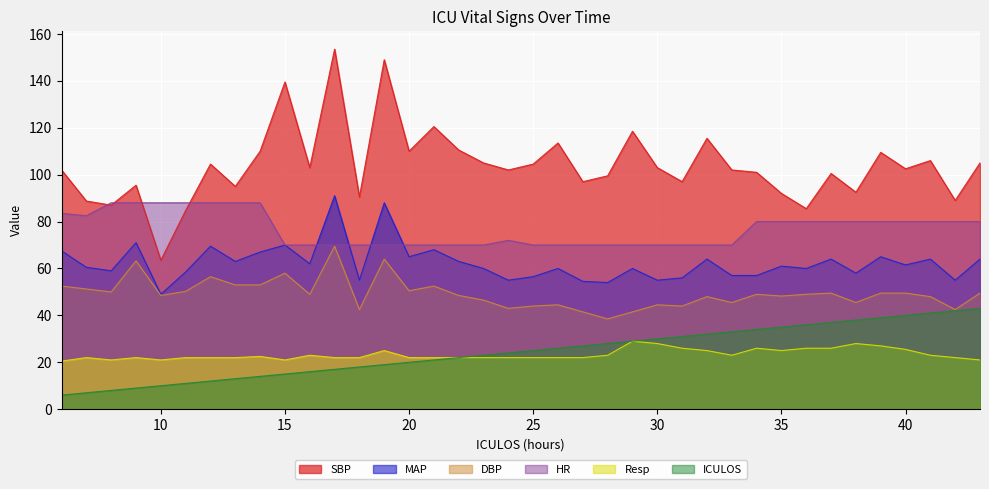

What is the value of the MAP point at the 3rd from the left?

59.0